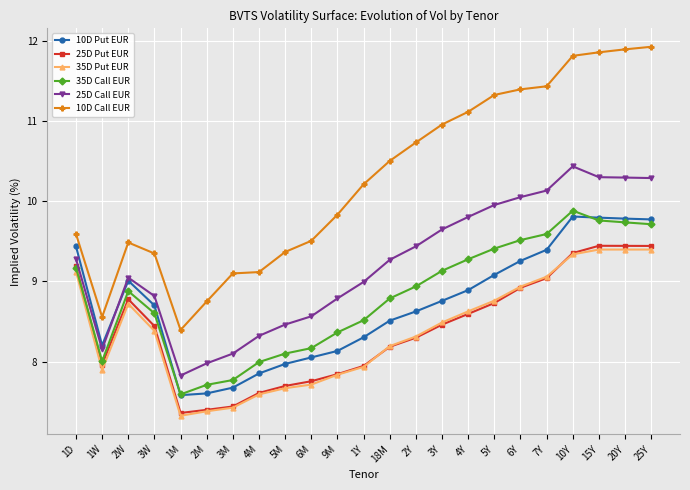

How many intersections are there between 10D Put EUR and 25D Call EUR?

1